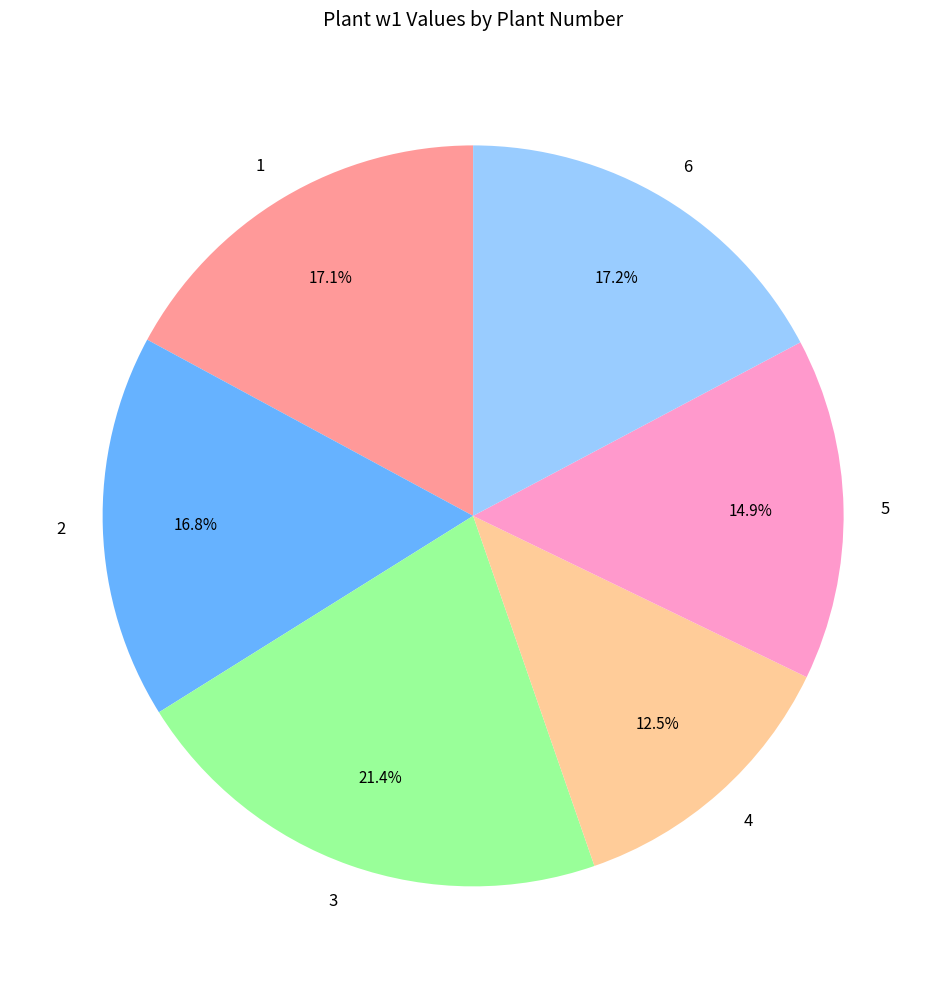

What is the total percentage of 5 and 2?

31.7%